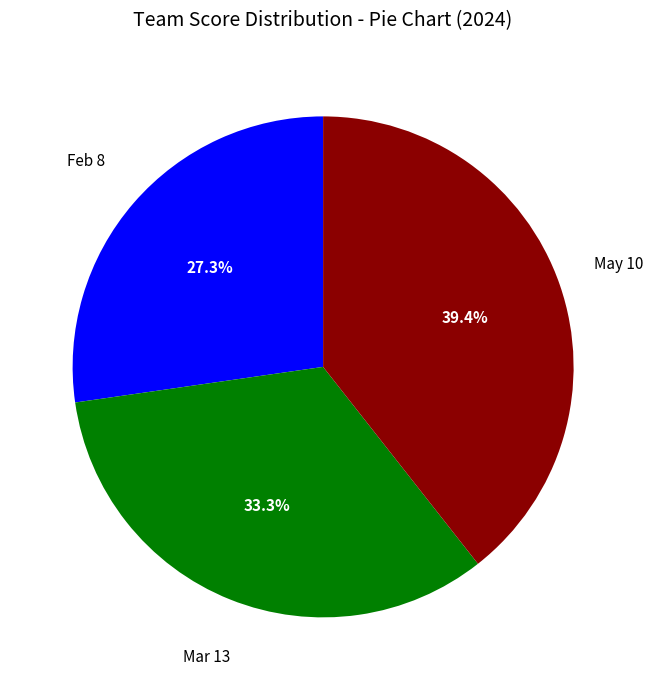

Is there a majority slice in this chart?

No